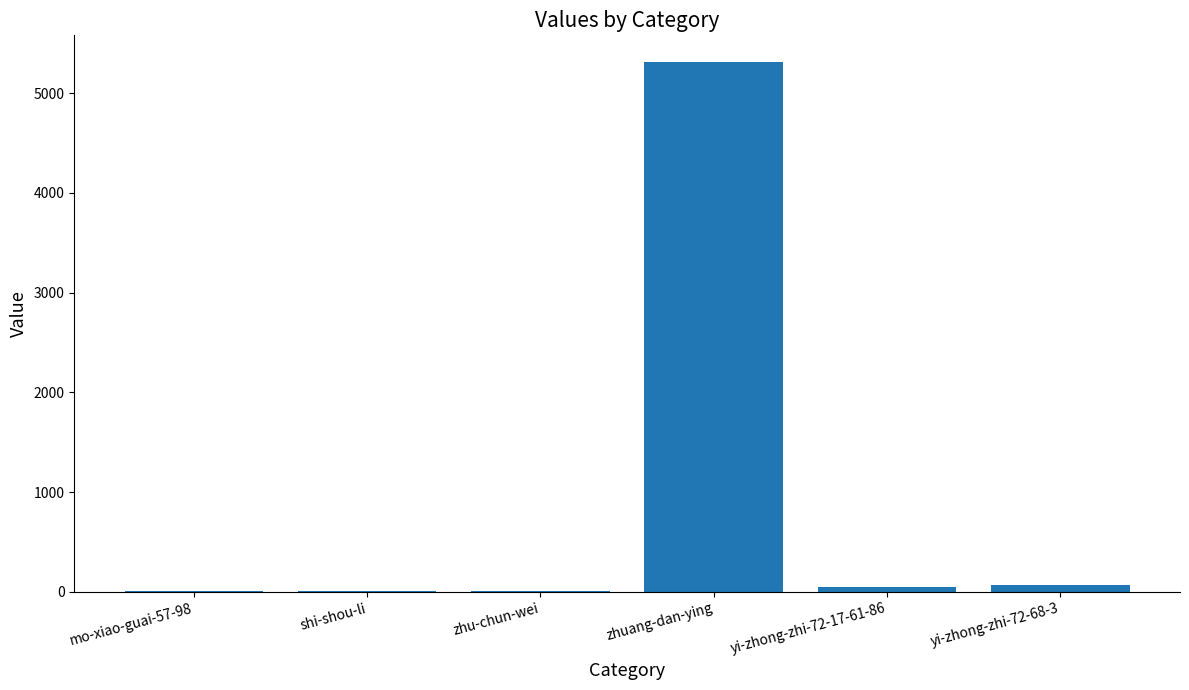

Which has a higher value, zhuang-dan-ying or mo-xiao-guai-57-98?

zhuang-dan-ying